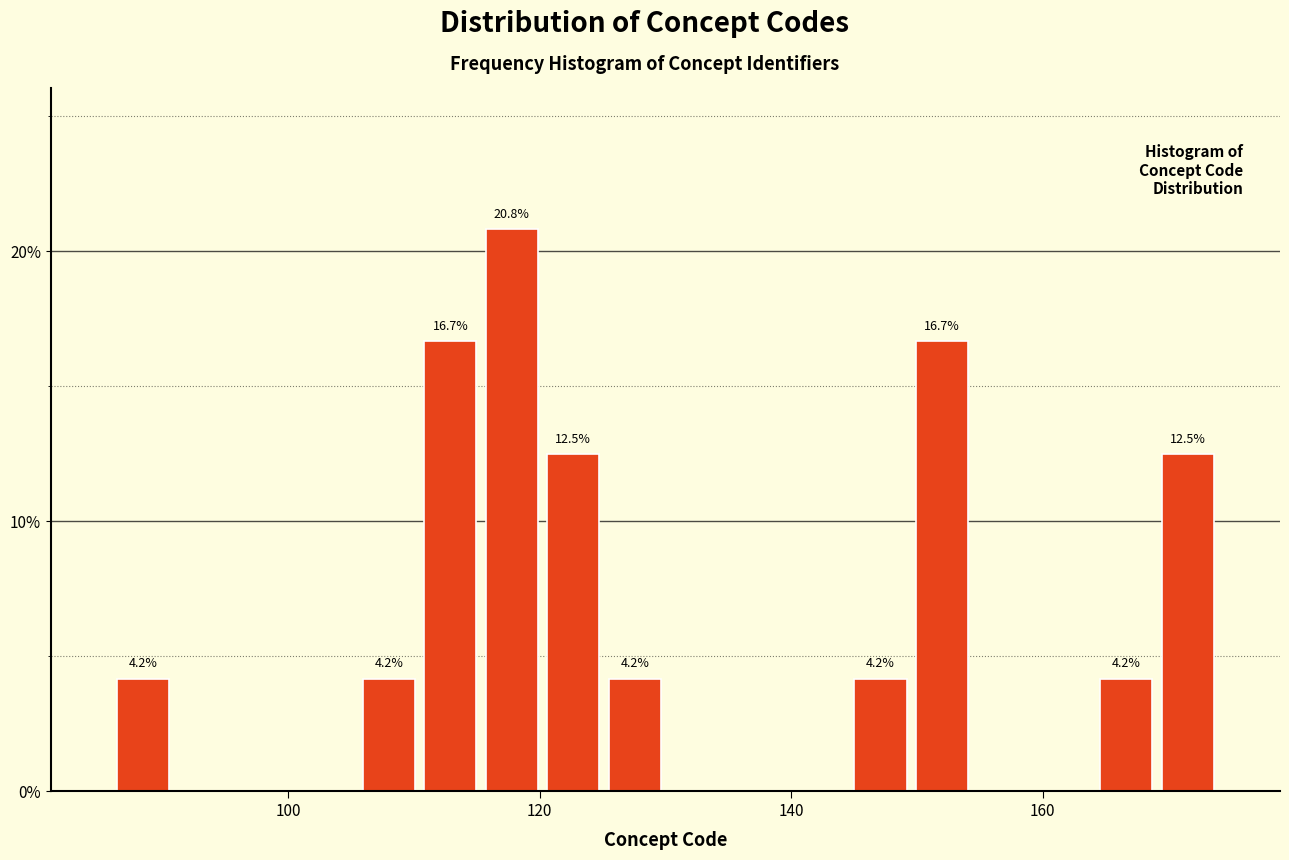

Around what value on the x-axis is the tallest bar? Give the approximate position of its centre, as read against the axis.

118